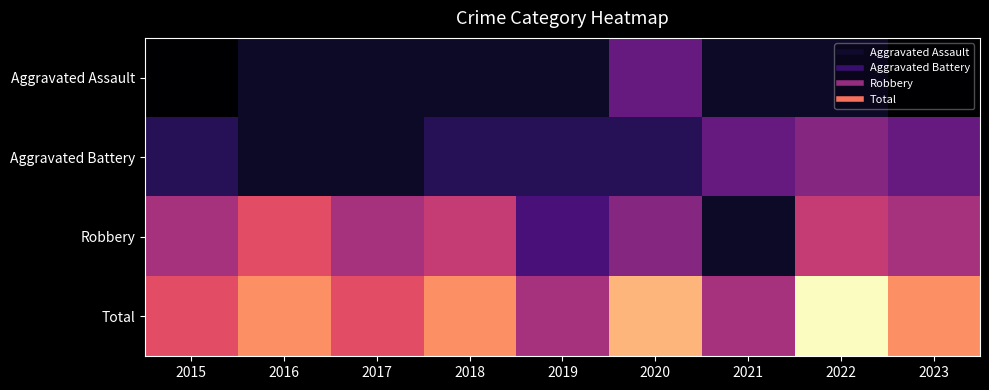

Rank the series by their average value, from highest to lowest.

Total, Robbery, Aggravated Battery, Aggravated Assault